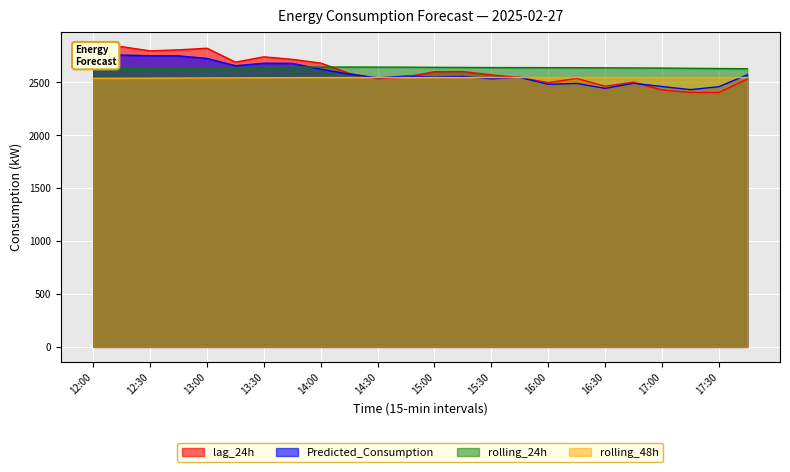

At 17:00, list the series in order from largest to smallest.

rolling_24h, rolling_48h, Predicted_Consumption, lag_24h